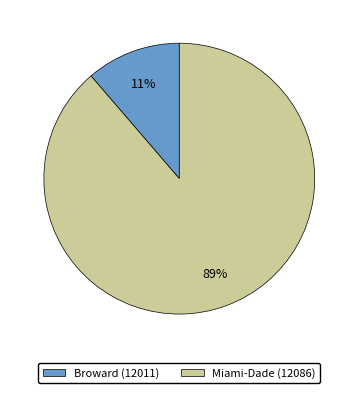

Between Broward (12011) and Miami-Dade (12086), which is larger?

Miami-Dade (12086)